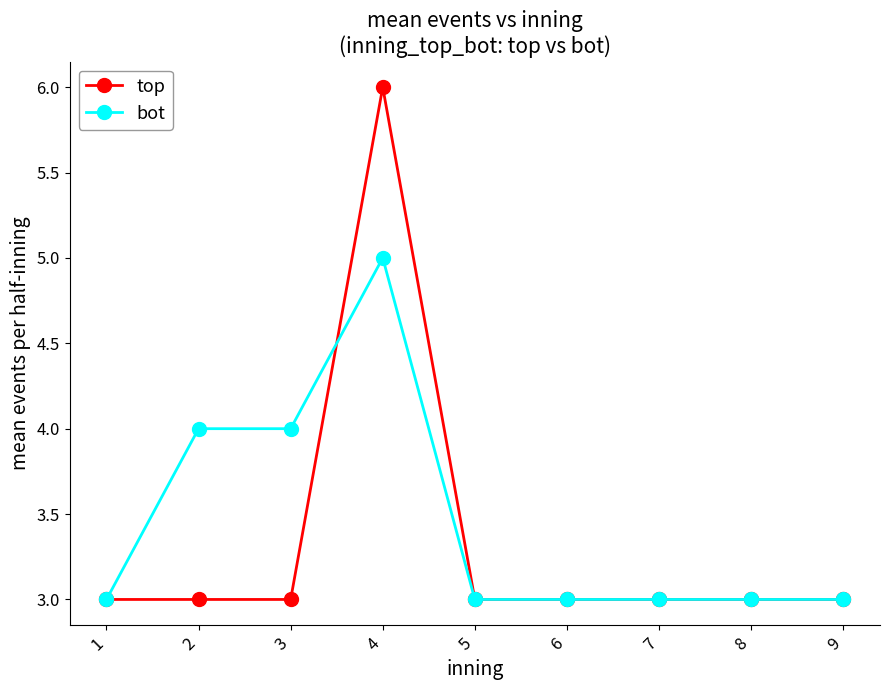

What are all the series names shown in the legend?

top, bot